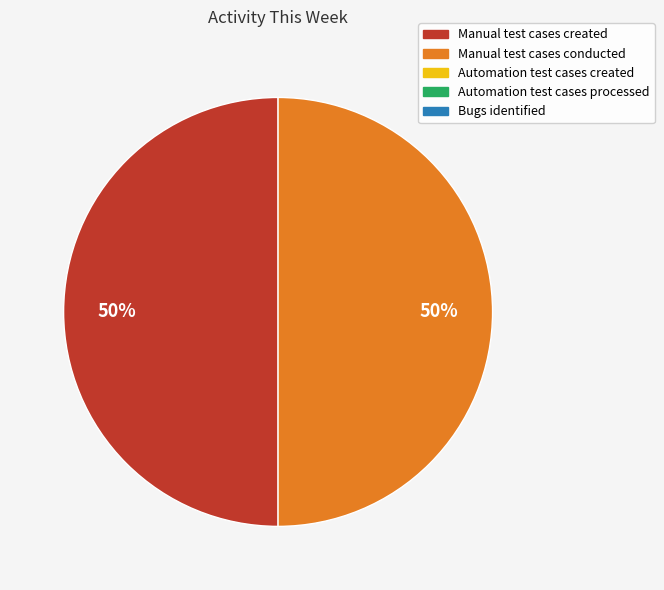

To the nearest percent, what is the average slice percentage?

50%